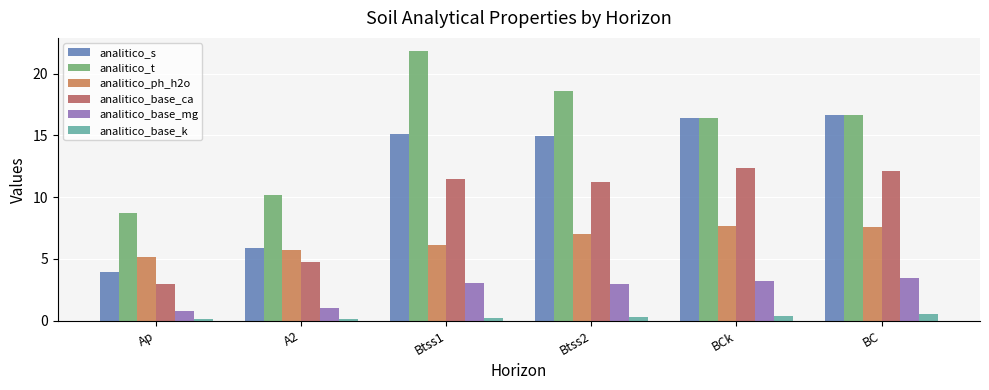

Is it true that analitico_base_ca equals 6.3 at A2?

False